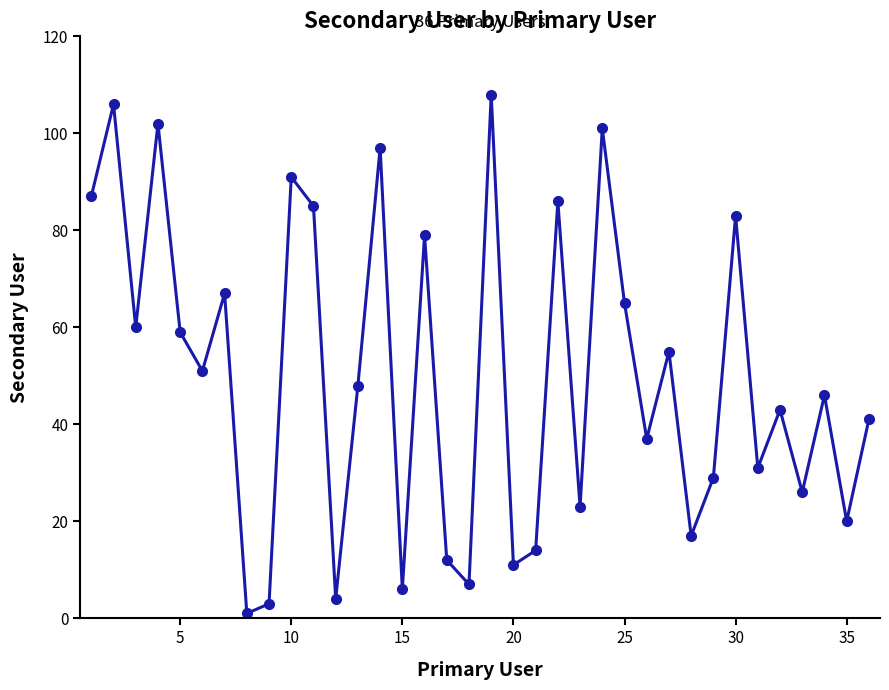

What is the difference between the maximum and second lowest values?

105